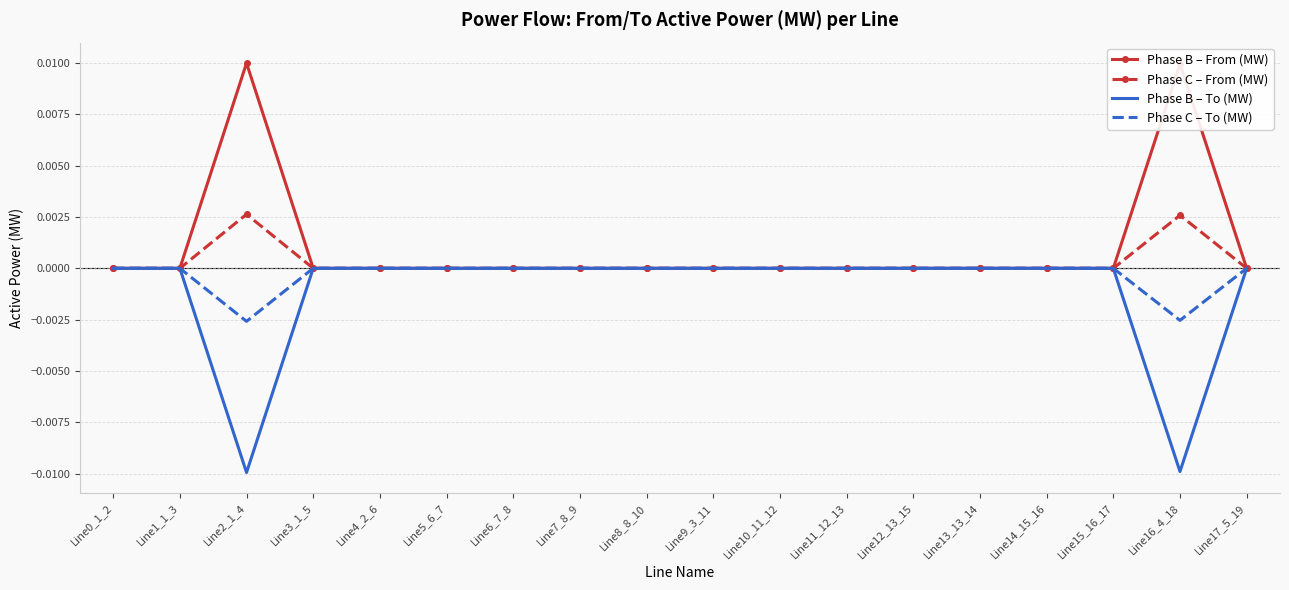

What position from the left is Line2_1_4?

3